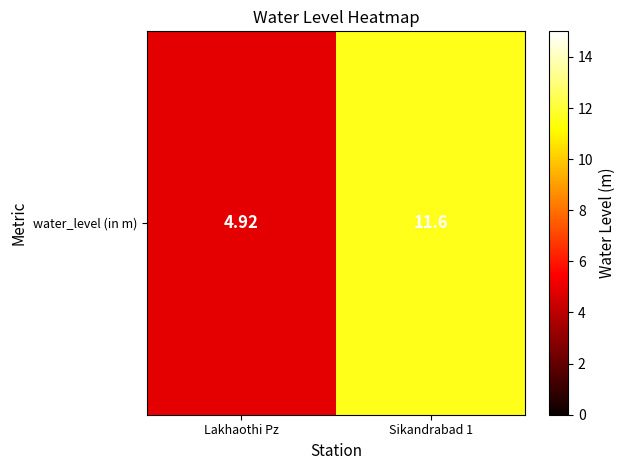

Reading left to right, list all the values displayed in this chart.

4.9	11.6